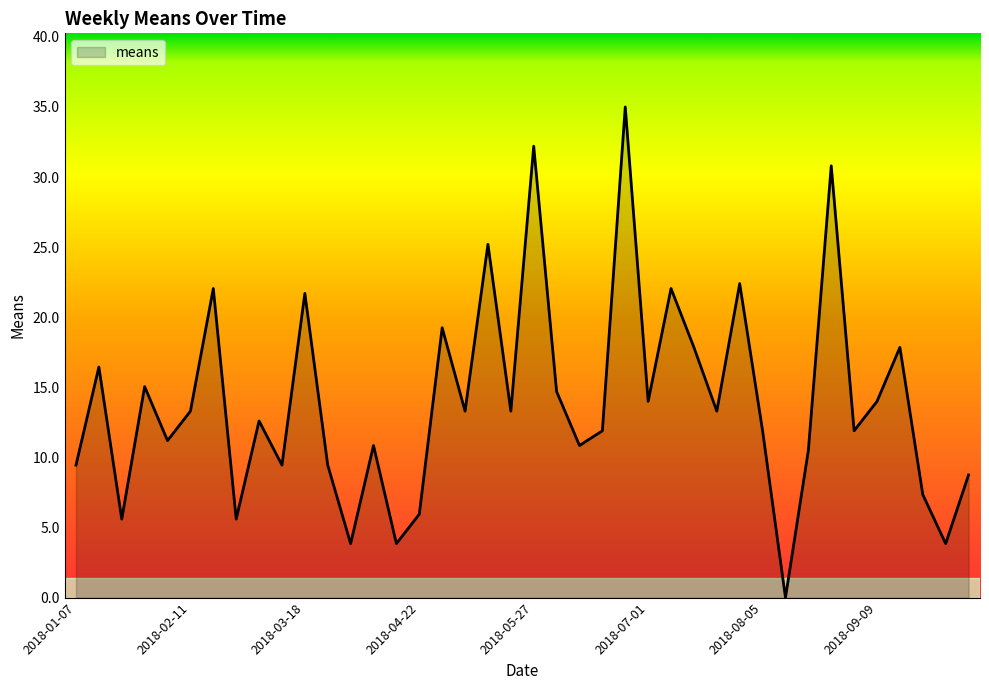

True or false: there are more than 2 points higher than both neighbors.

True